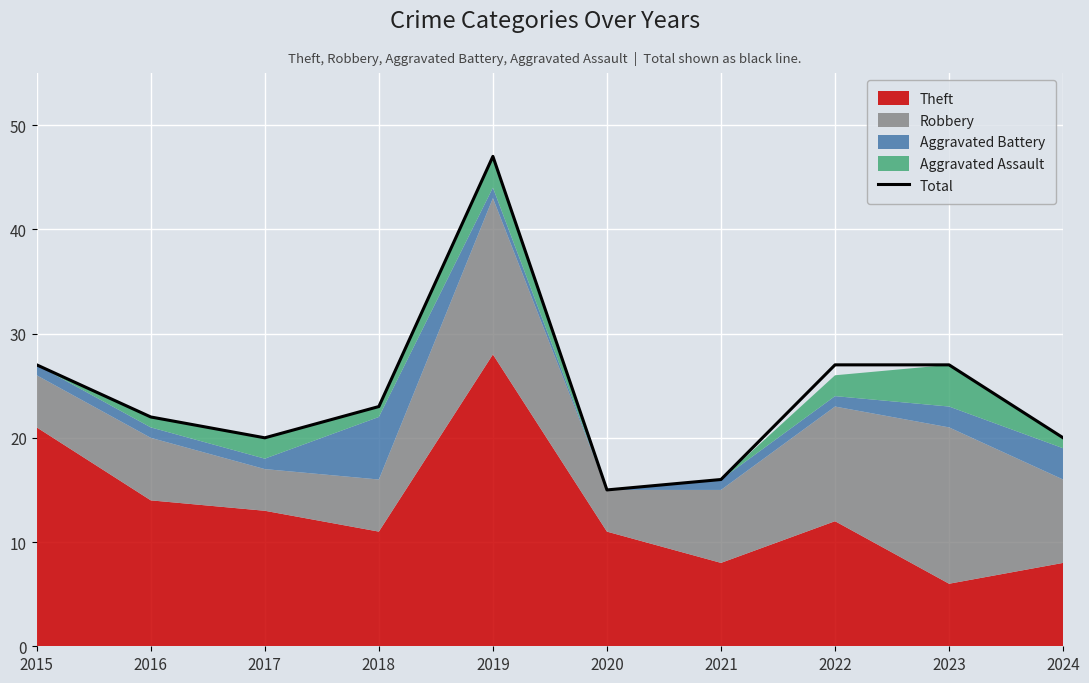

Reading left to right, what are all the values shown in this chart?

2015=27	2016=22	2017=20	2018=23	2019=47	2020=15	2021=16	2022=27	2023=27	2024=20